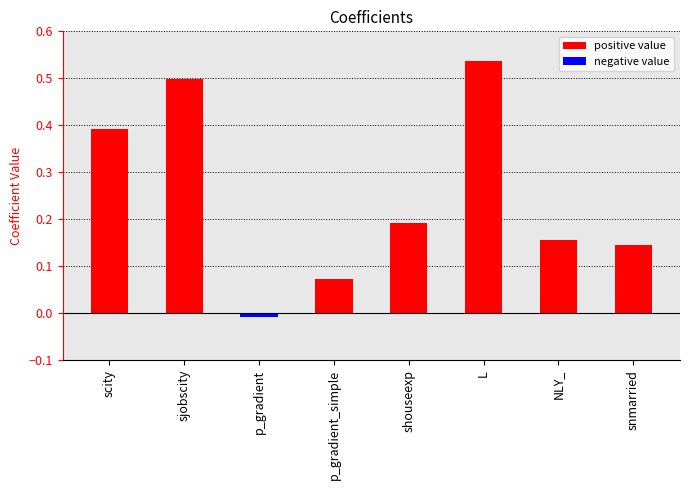

Which label corresponds to the largest value in the chart?

L